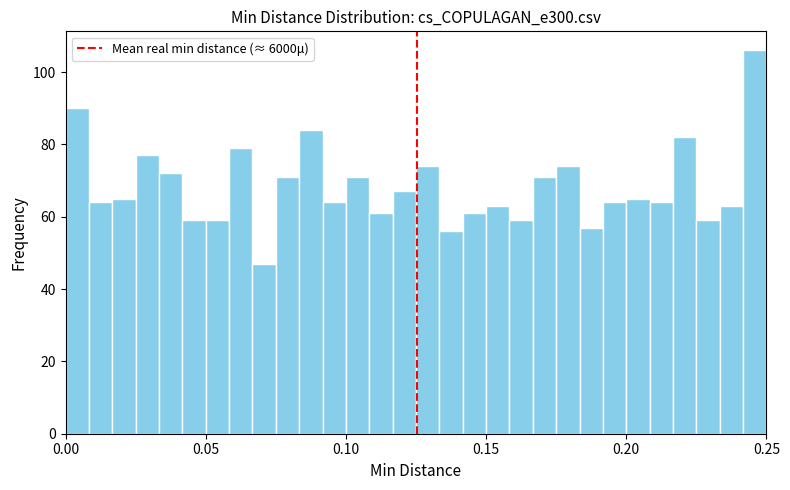

Around what value on the x-axis is the tallest bar? Give the approximate position of its centre, as read against the axis.

0.245